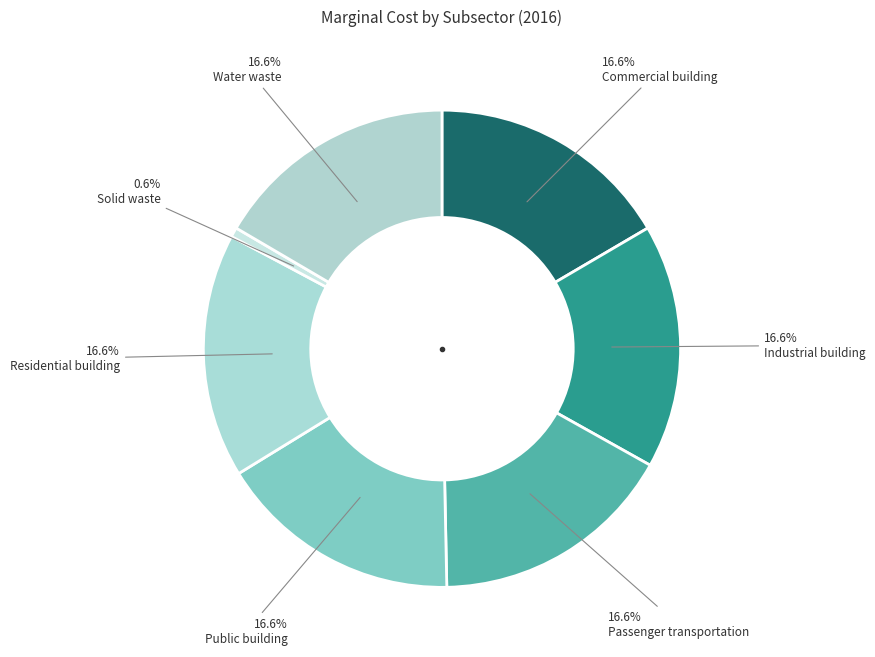

Count the number of slices in the pie.

7